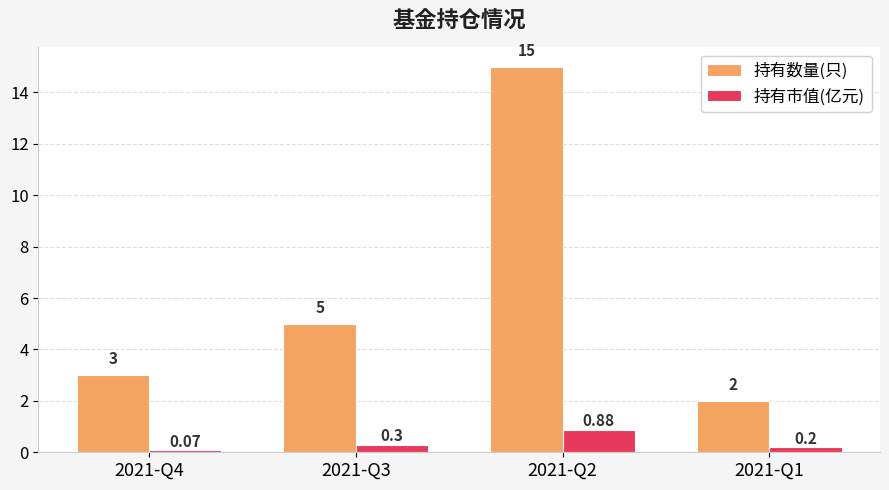

Rank the categories by 持有数量(只) value from highest to lowest.

2021-Q2, 2021-Q3, 2021-Q4, 2021-Q1